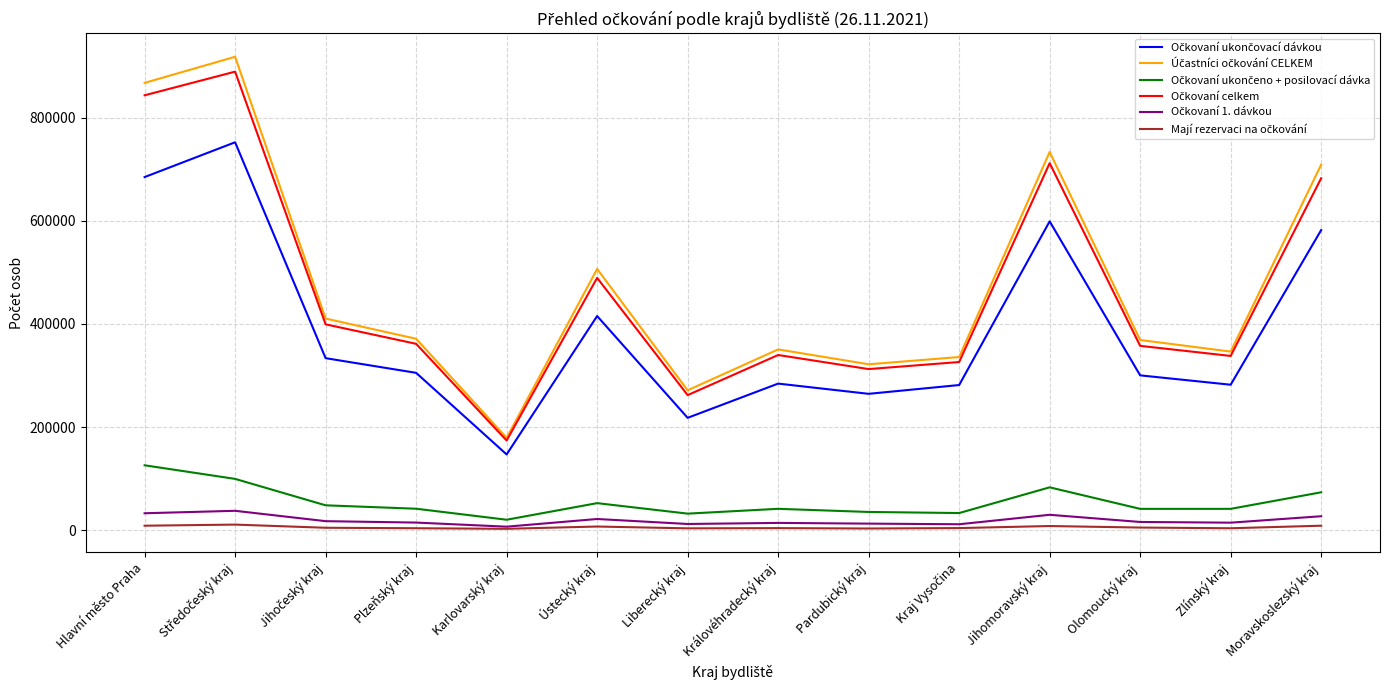

Reading left to right, what are all the values shown in this chart?

Očkovaní ukončovací dávkou: 684732	752198	333526	305080	146850	415214	217825	284214	264386	281435	598862	300199	282028	581959
Účastníci očkování CELKEM: 867354	918033	410362	371156	179057	506510	271235	350509	321690	335735	733439	368796	346274	708760
Očkovaní ukončeno + posilovací dávka: 125798	99432	48171	41574	20228	52392	32062	41379	35303	33177	83039	41312	41306	73448
Očkovaní celkem: 843315	889167	399147	361355	173824	489248	261865	339661	312373	326060	711701	357403	337856	682403
Očkovaní 1. dávkou: 32785	37537	17450	14701	6746	21642	11978	14068	12684	11448	29800	15892	14522	26996
Mají rezervaci na očkování: 8637	10787	4647	3730	2619	7042	3518	3940	3209	4025	8004	5049	3700	8622